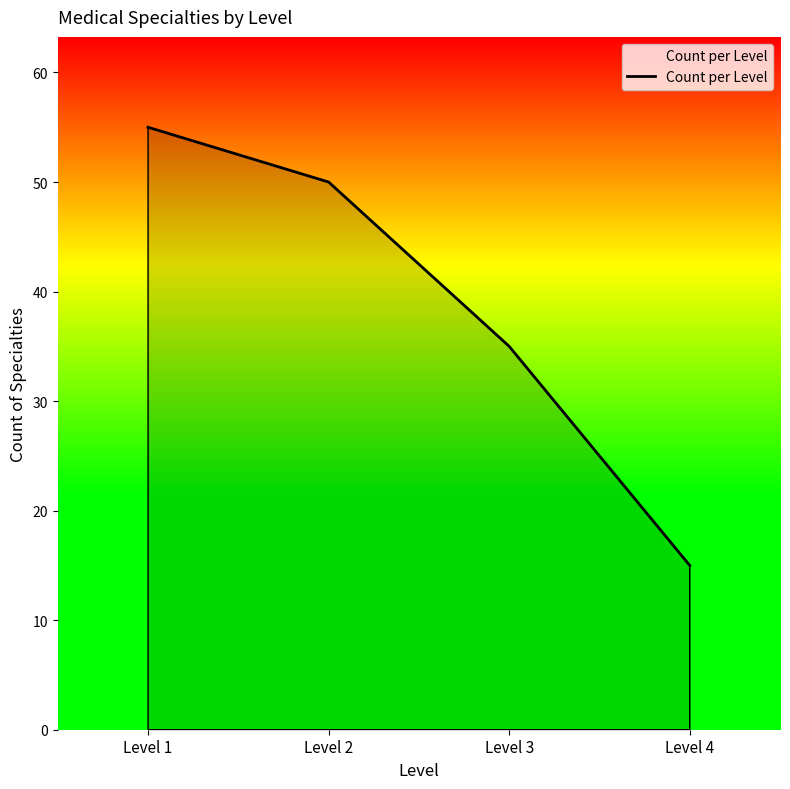

What is the sum of the values at Level 1 and Level 3?

90